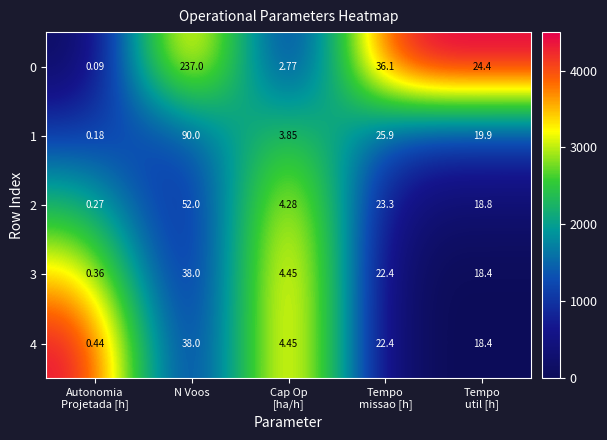

How many values in the 2 series exceed 18?

3